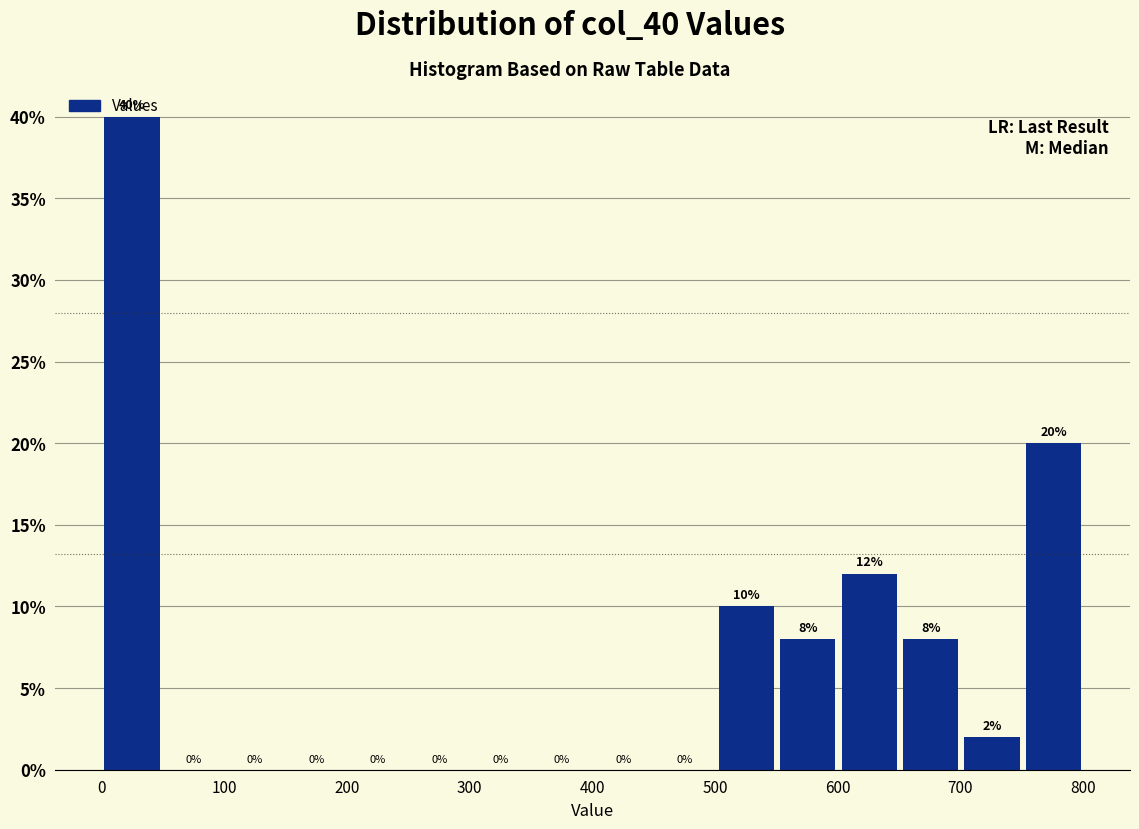

Reading left to right, transcribe this chart: for each bar, give the range it covers on the x-axis and its height. The bar edges are not printed on the chart, so give them approximately, as read against the axis.

0 to 50: 40
50 to 100: 0
100 to 150: 0
150 to 200: 0
200 to 250: 0
250 to 300: 0
300 to 350: 0
350 to 400: 0
400 to 450: 0
450 to 500: 0
500 to 550: 10
550 to 600: 8
600 to 650: 12
650 to 700: 8
700 to 750: 2
750 to 800: 20